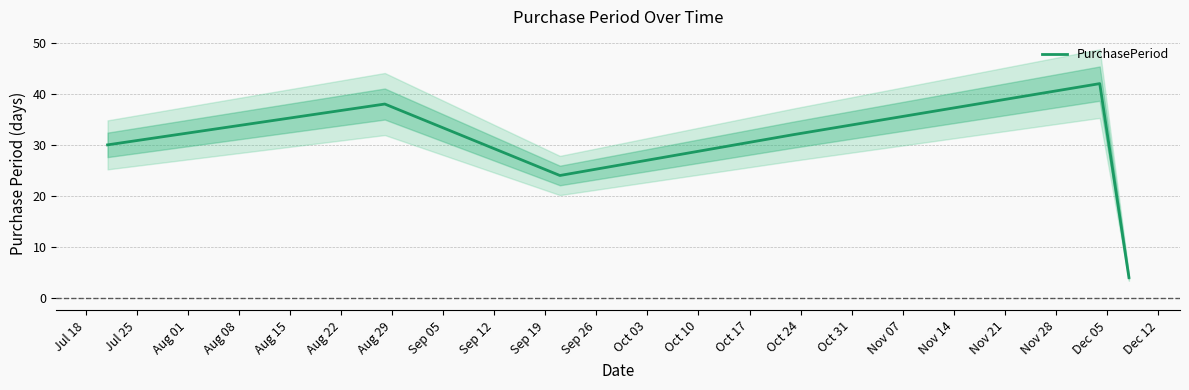

How many data points are less than 32?

3